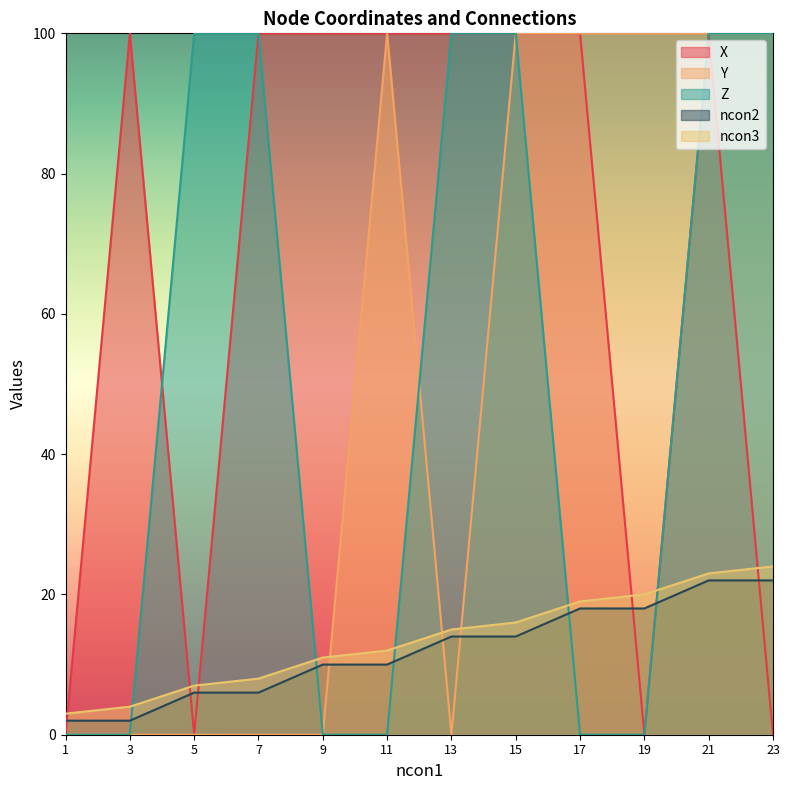

Reading left to right, extract all data points from this chart.

X: 0	100	0	100	100	100	100	100	100	0	100	0
Y: 0	0	0	0	0	100	0	100	100	100	100	100
Z: 0	0	100	100	0	0	100	100	0	0	100	100
ncon2: 2	2	6	6	10	10	14	14	18	18	22	22
ncon3: 3	4	7	8	11	12	15	16	19	20	23	24